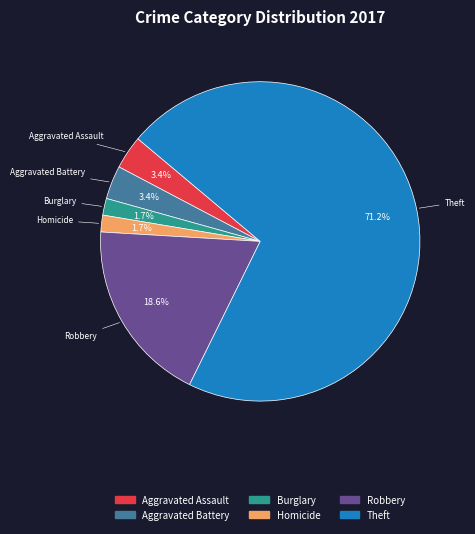

Count the number of slices in the pie.

6